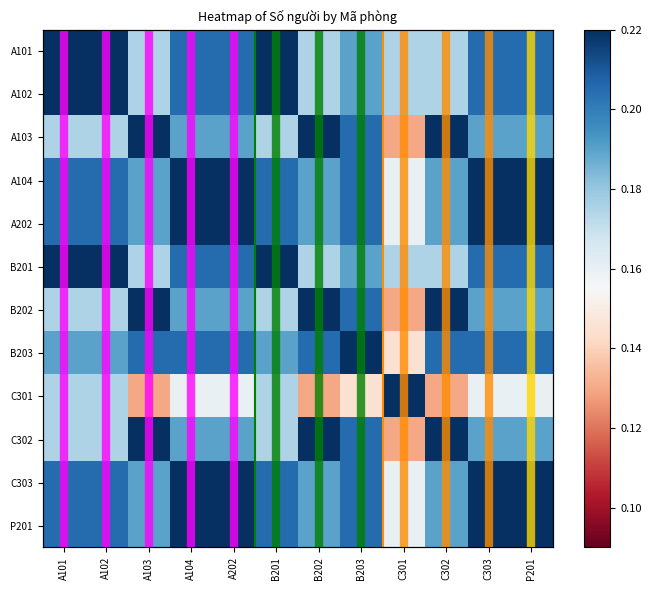

What is the lowest value of the A102 series?

0.2